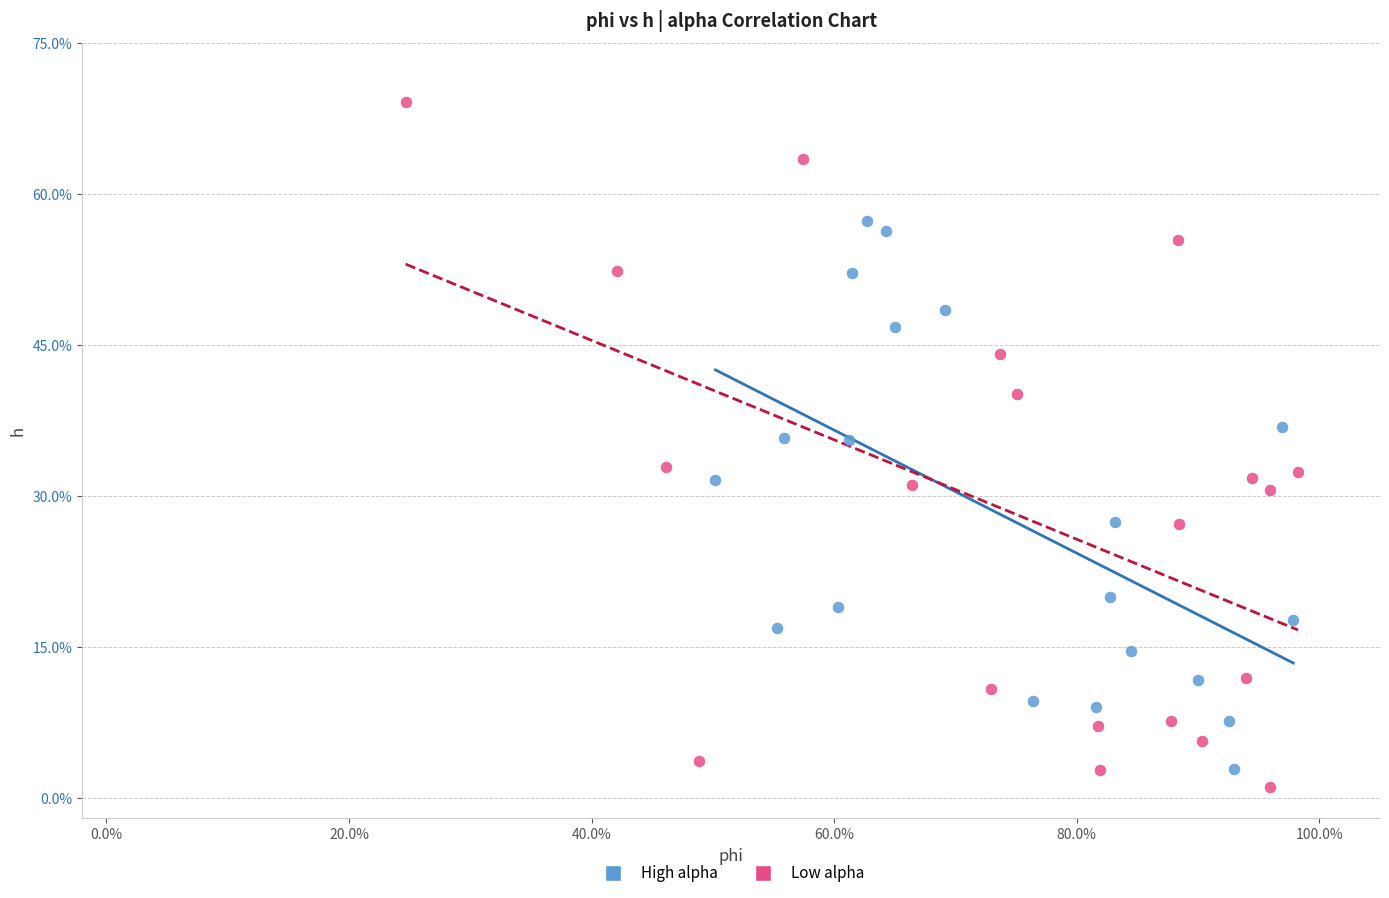

Which series contains the lowest Y value?

Low alpha